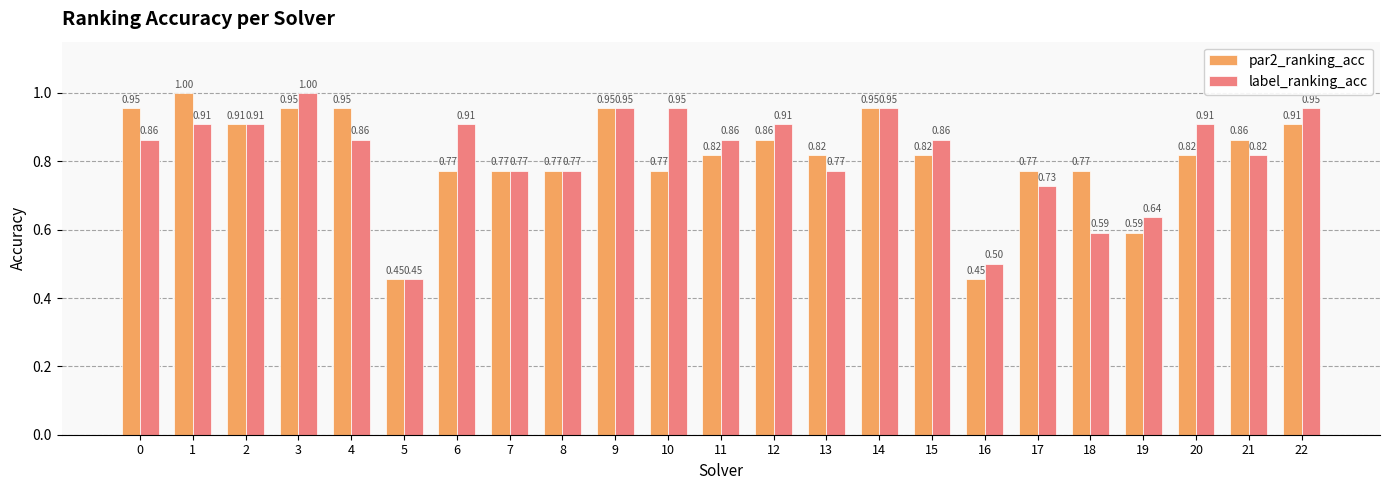

What is the difference between the par2_ranking_acc values at 9 and 15?

0.1